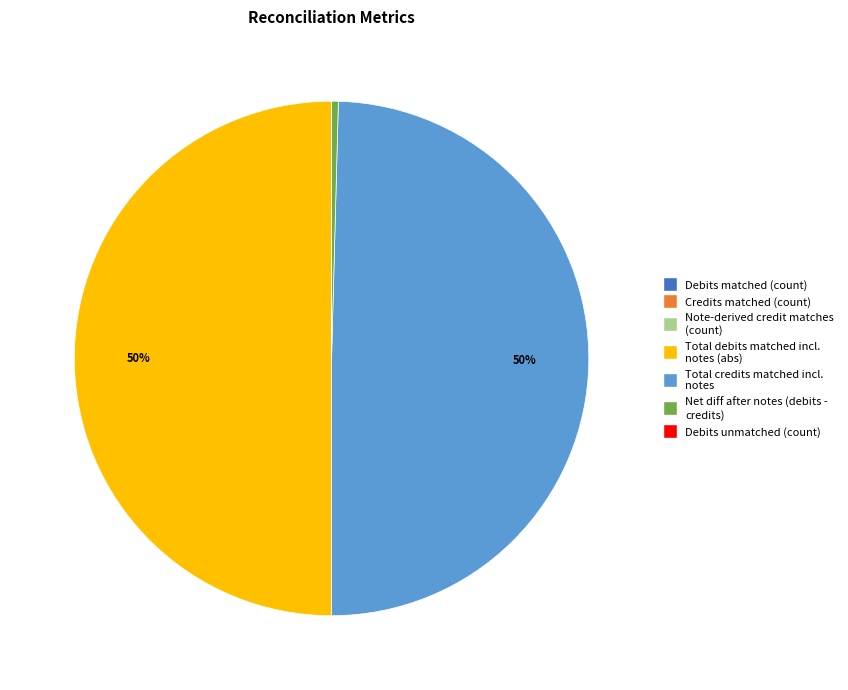

Is it true that Total credits matched incl. notes is 50% of the pie?

True